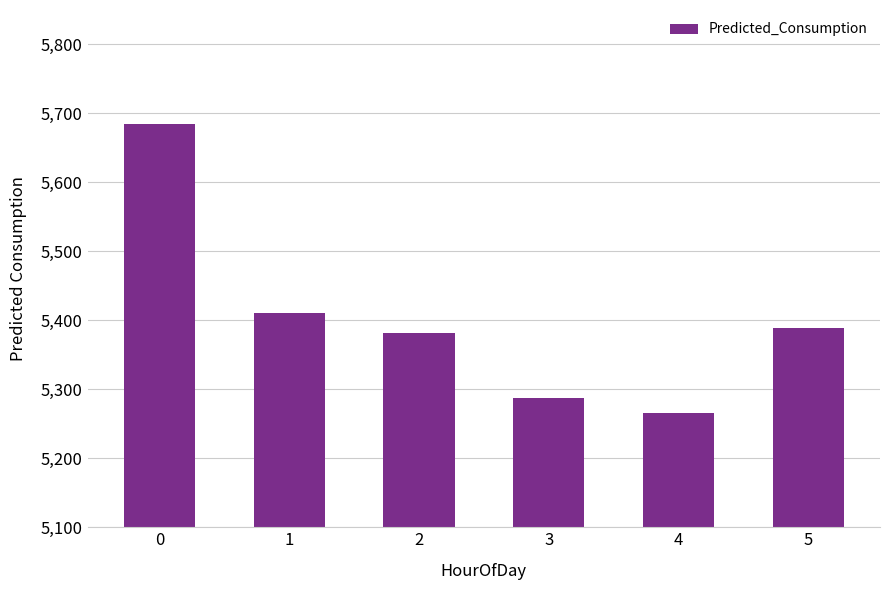

How many values are below 5389?

3